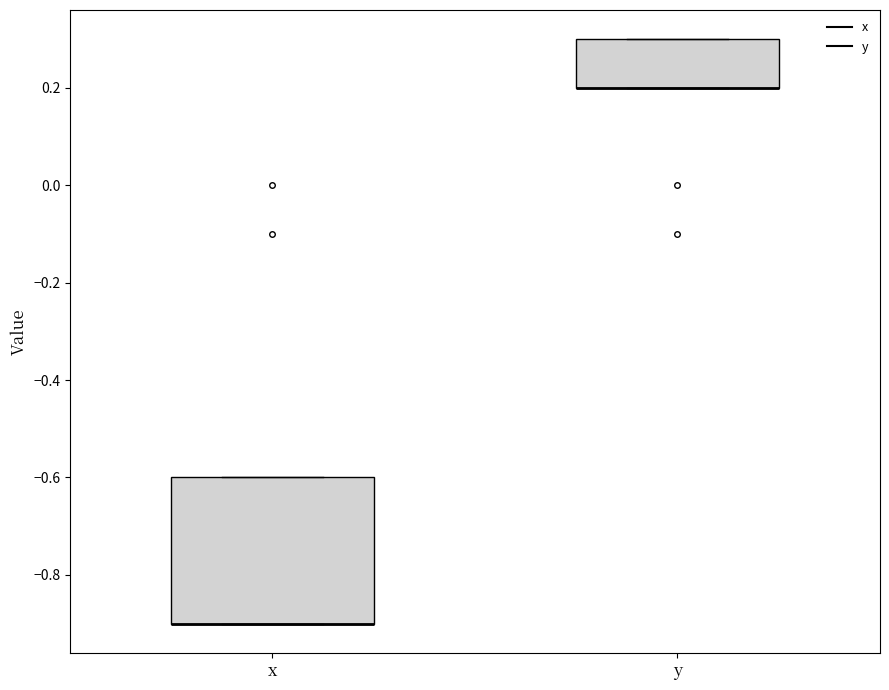

Reading left to right, read every box against the y-axis: the position of its median line, the range the box covers, and the ends of its whiskers. The values are not printed on the chart, so give them approximately, as read against the axis.

x: median -0.9 (drawn on the box's lower edge), box -0.9 to -0.6, whiskers -0.9 to -0.6
y: median 0.2 (drawn on the box's lower edge), box 0.2 to 0.3, whiskers 0.2 to 0.3